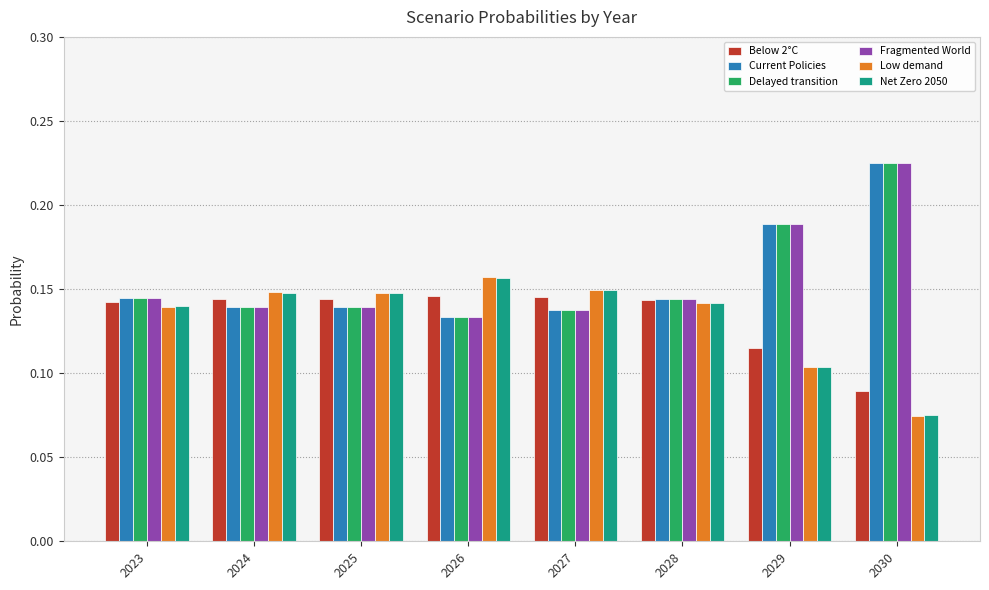

What is the sum of the Delayed transition values at 2023 and 2029?

0.3